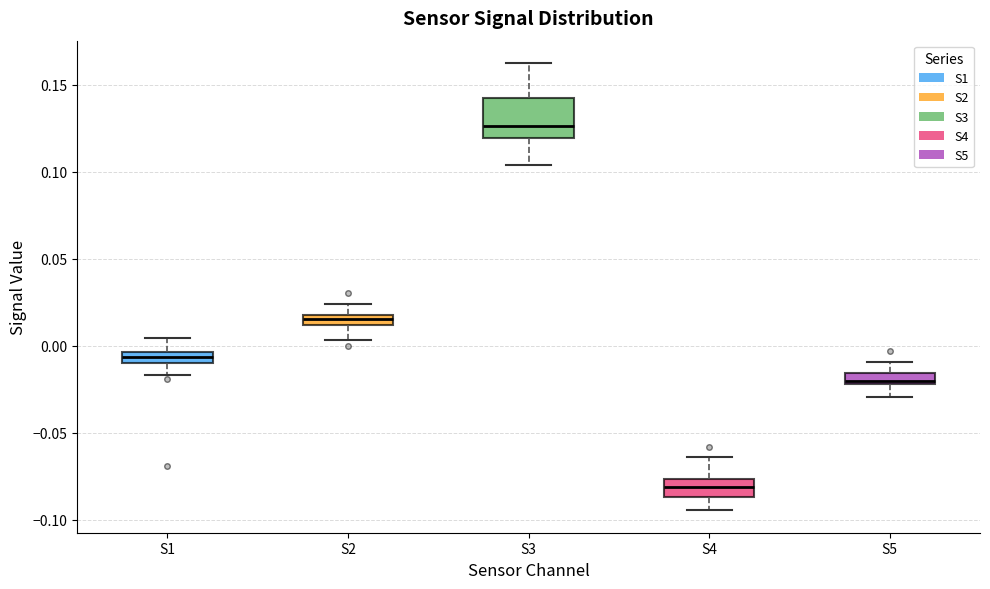

Which box is the tallest, from its lower edge to its upper edge?

S3